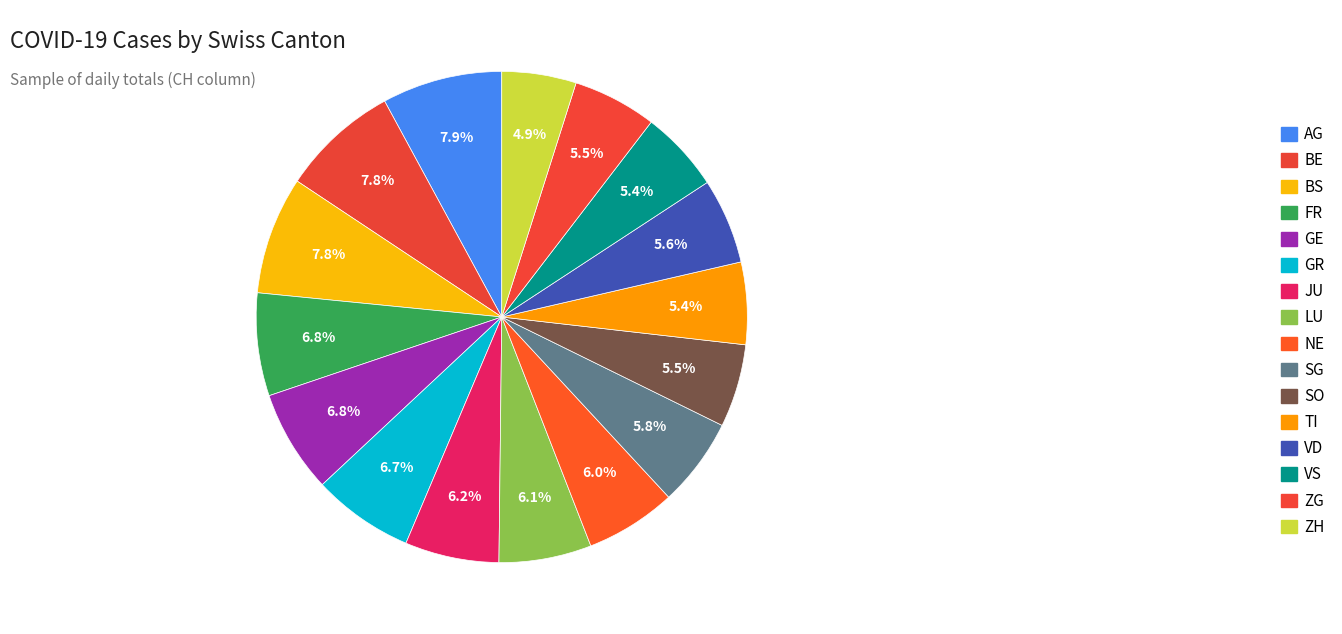

How many slices are in this pie chart?

16